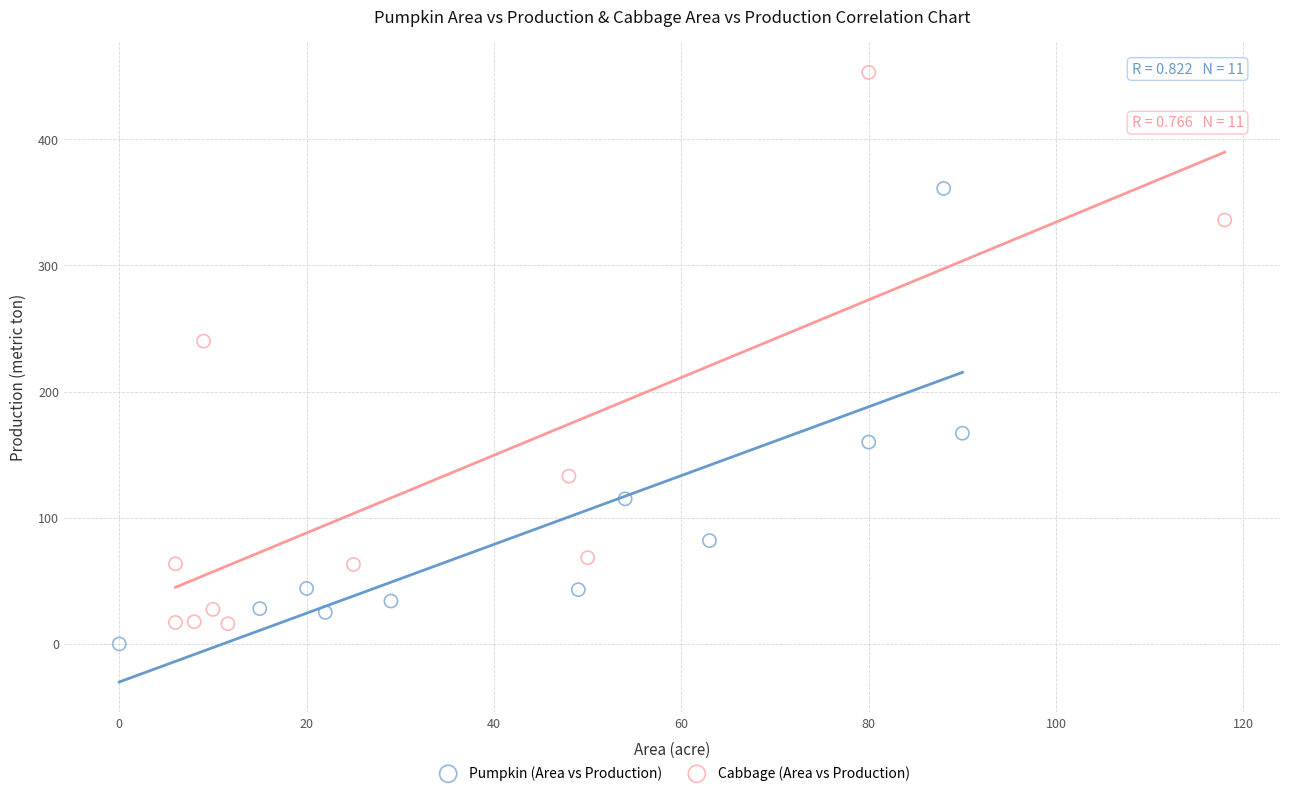

What are all the series names shown in the legend?

Pumpkin (Area vs Production), Cabbage (Area vs Production)